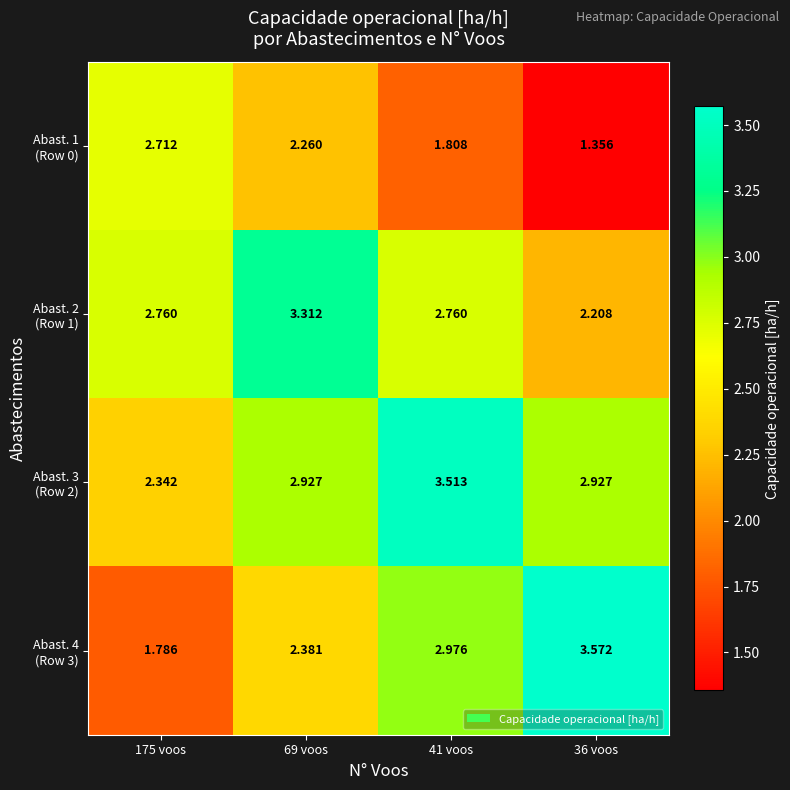

Count the number of data series in this chart.

4